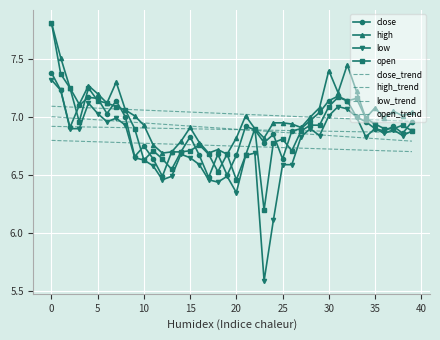

What is the difference between the second highest and minimum values in the high series?

0.8